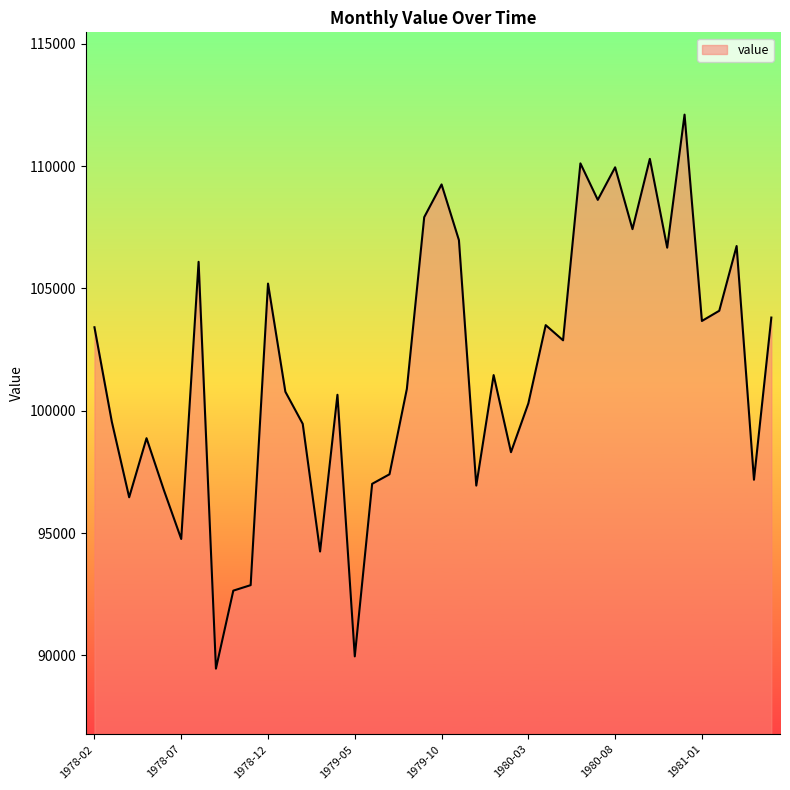

What is the greatest value displayed?

112100